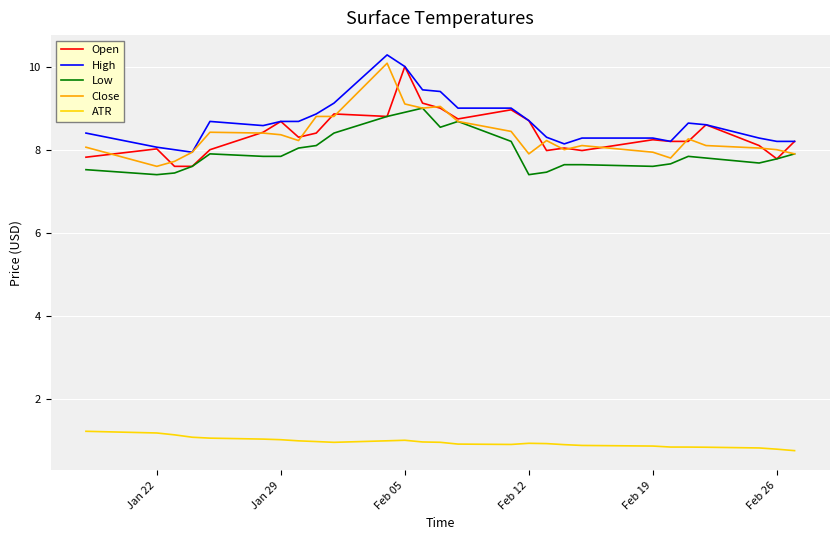

What is the difference between the maximum and second lowest values in the Open series?

2.4